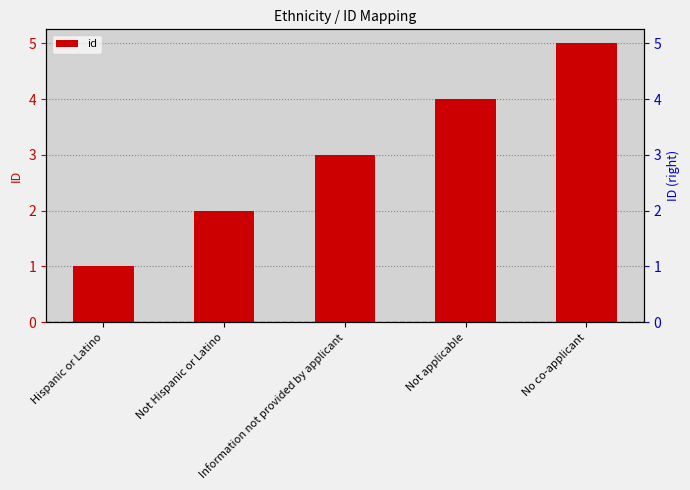

Rank the categories by value from lowest to highest.

Hispanic or Latino, Not Hispanic or Latino, Information not provided by applicant, Not applicable, No co-applicant